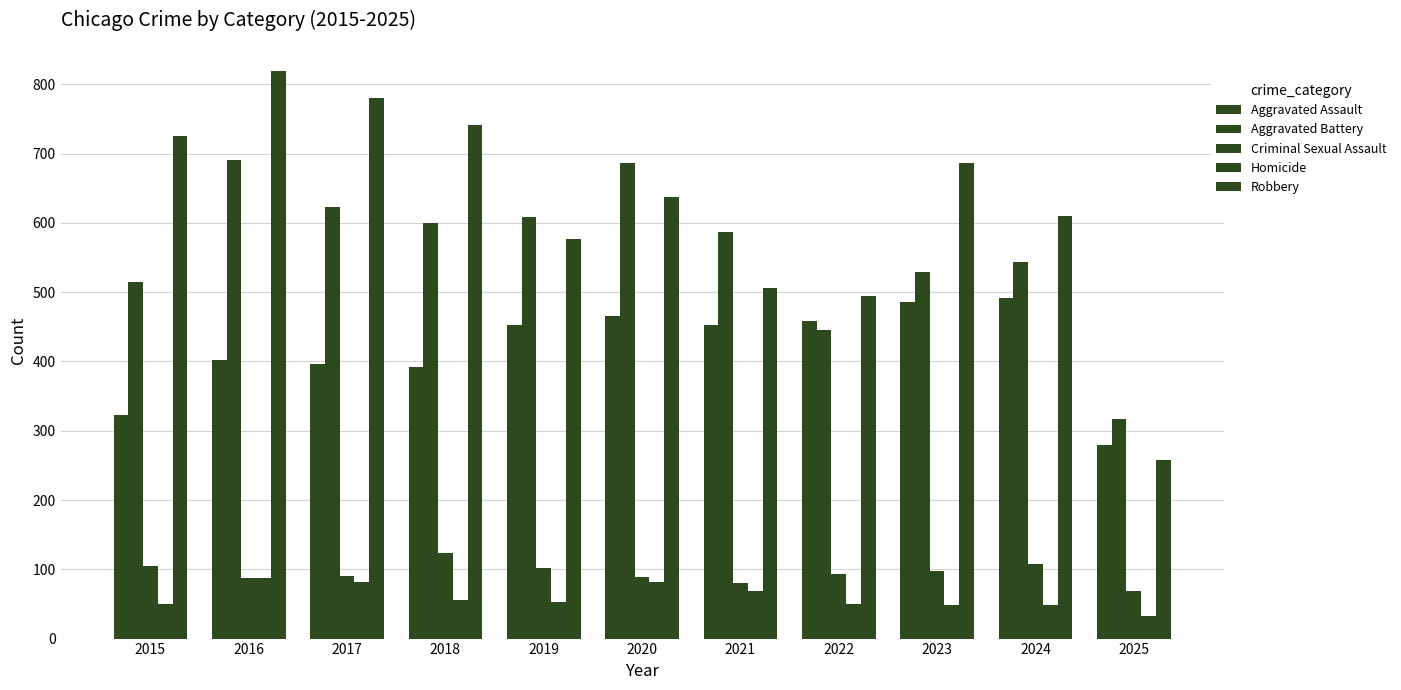

What value does the Homicide series have at 2017?

82